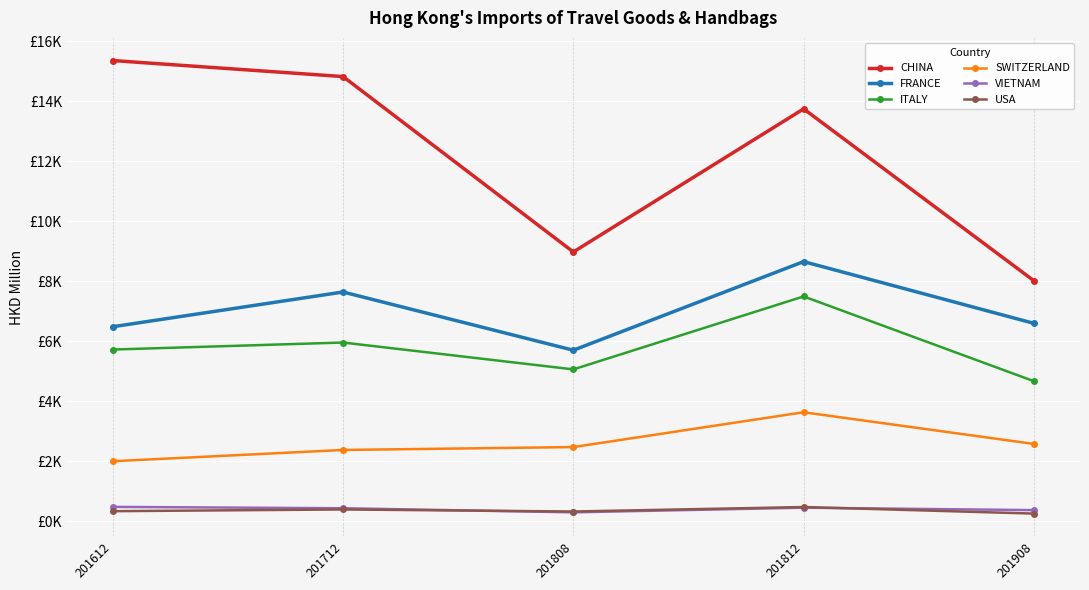

Is this an area chart (filled region under the line)?

No